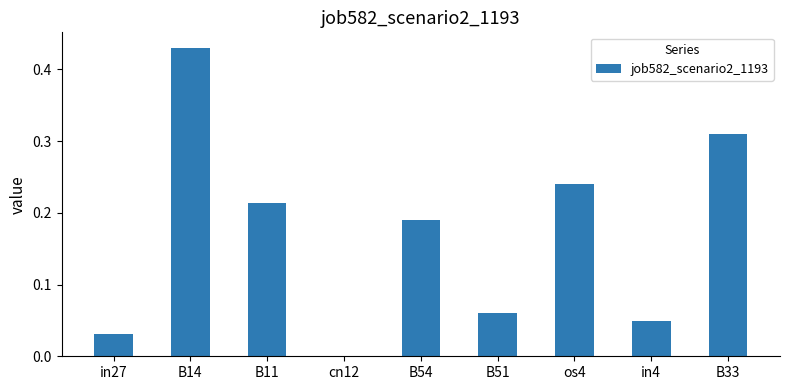

What is the sum of the values at B14 and B33?

0.7